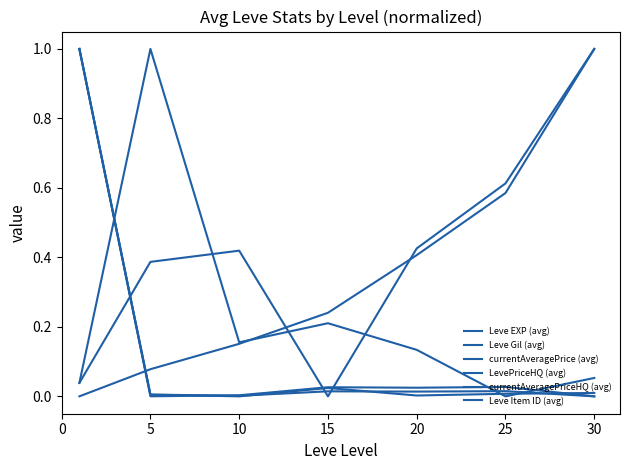

How many lines are shown in the chart?

6